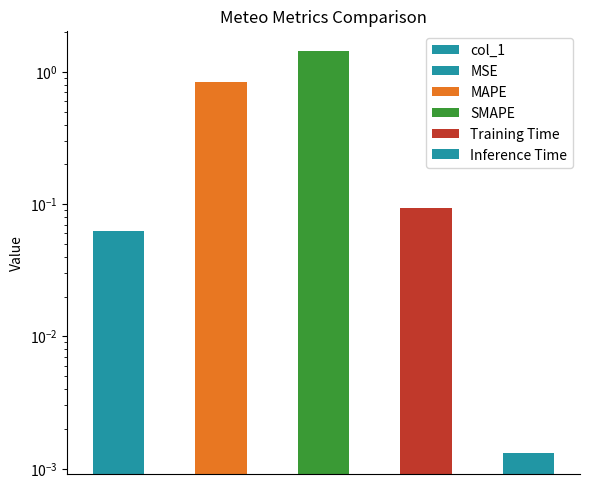

Is it true that the value at 1 is 0.8?

True